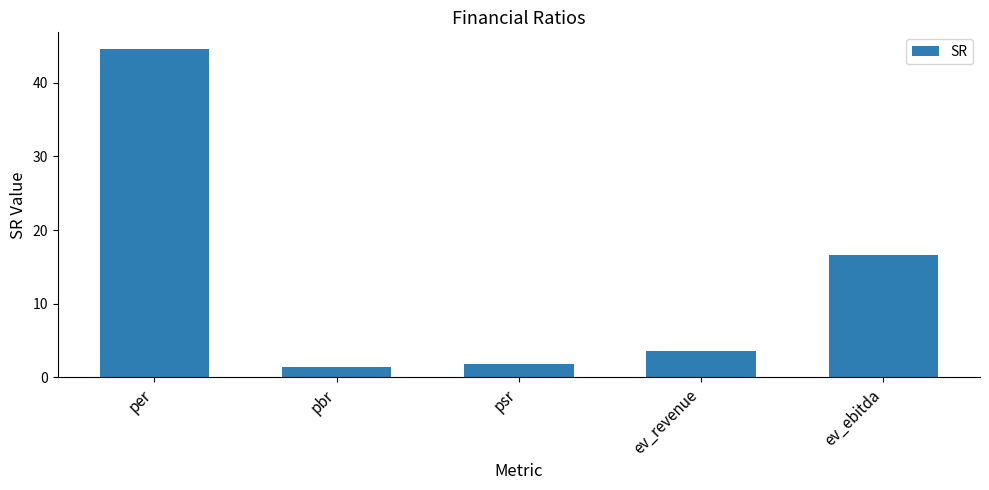

Reading left to right, transcribe all the data shown in this chart.

per=44.6	pbr=1.5	psr=1.8	ev_revenue=3.6	ev_ebitda=16.6